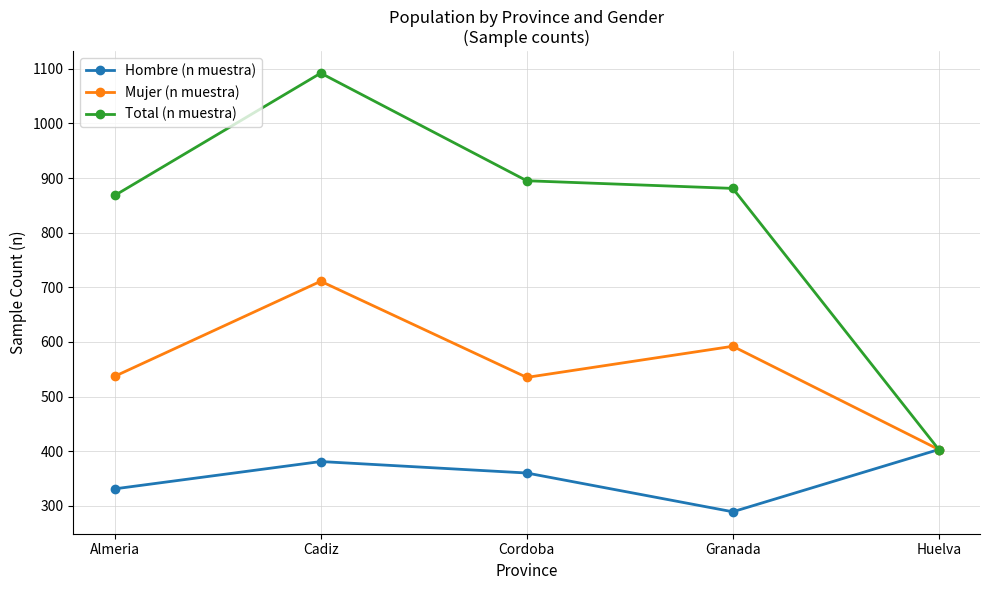

What is the difference between the highest and lowest values at Cadiz?

711